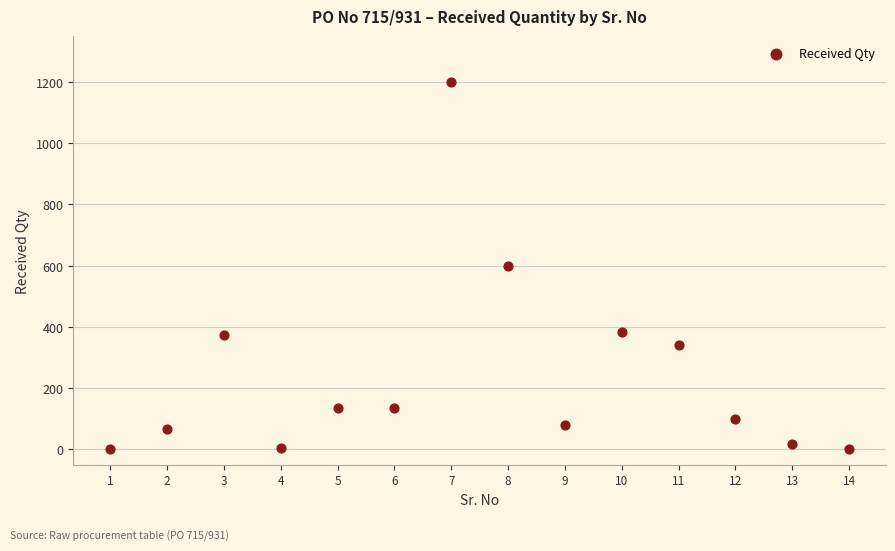

What is the range of X values (max minus min)?

13.0